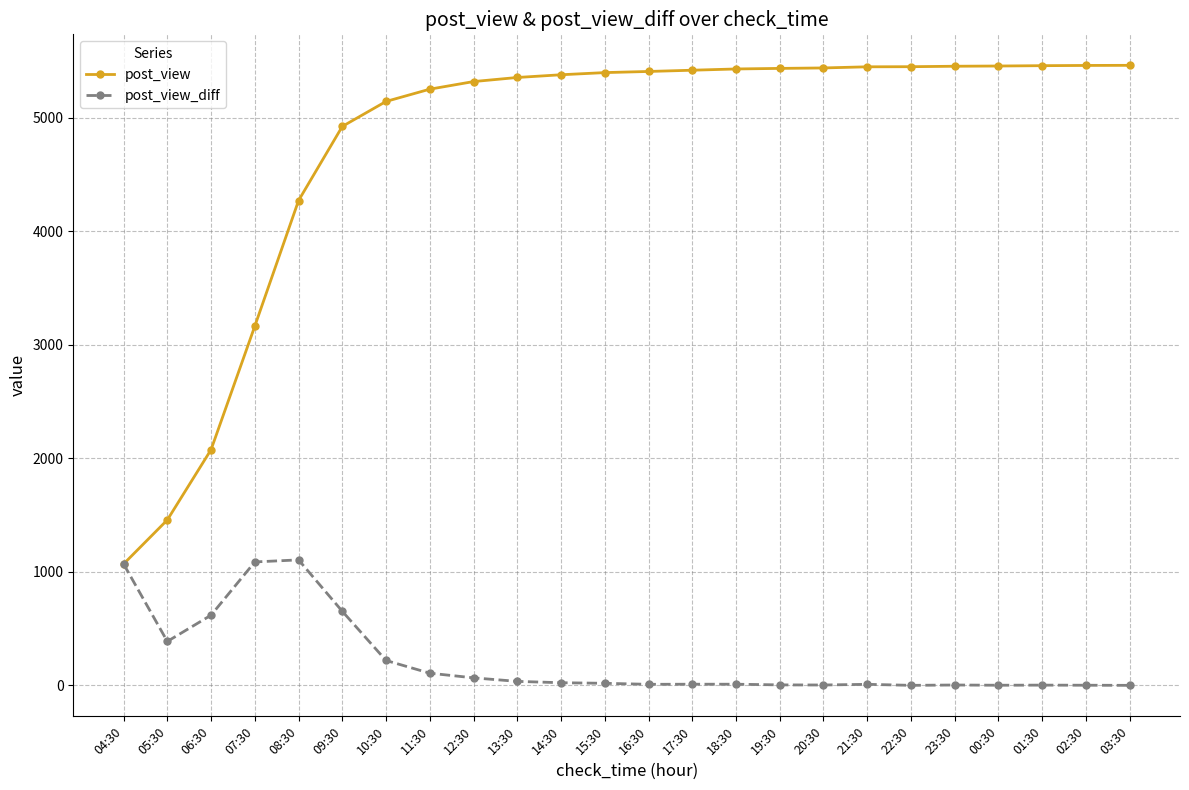

Is it true that post_view equals 8342 at 02:30?

False